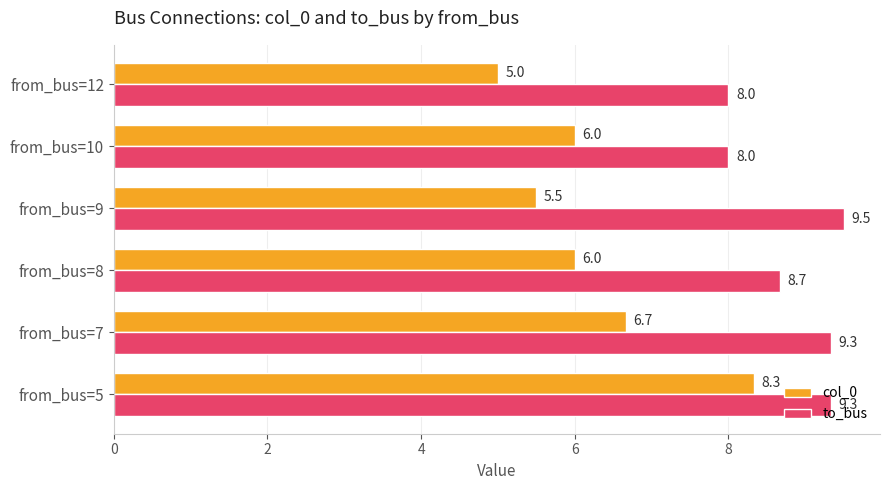

Count the col_0 values in the range 5 to 6.

4